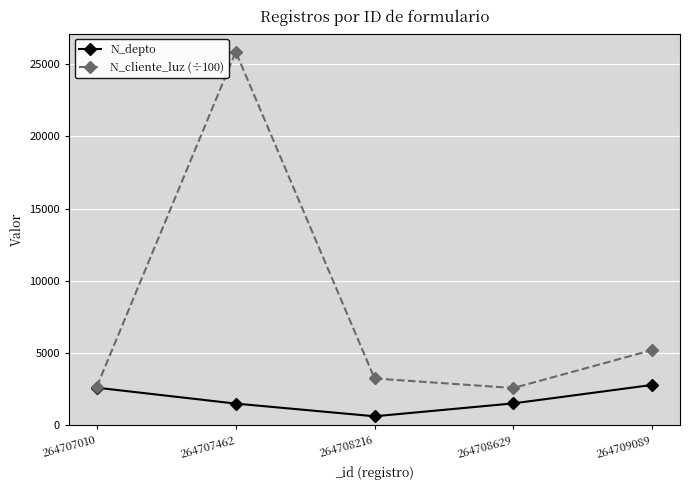

What is the sum of all N_depto values?

9069.0